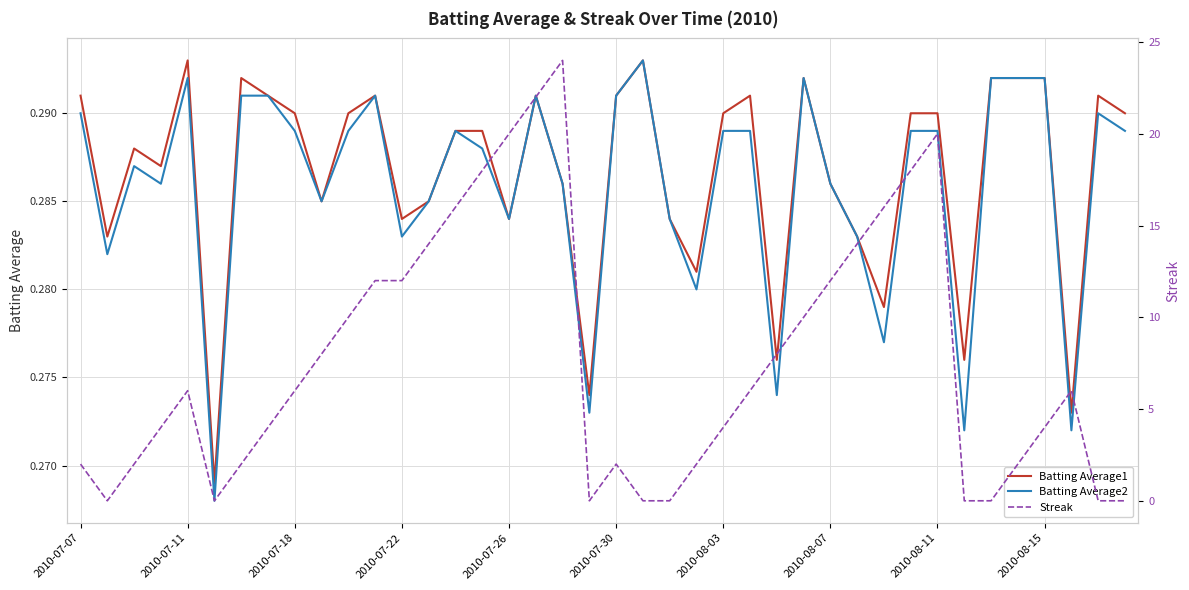

Which series has the largest range (max minus min)?

Streak